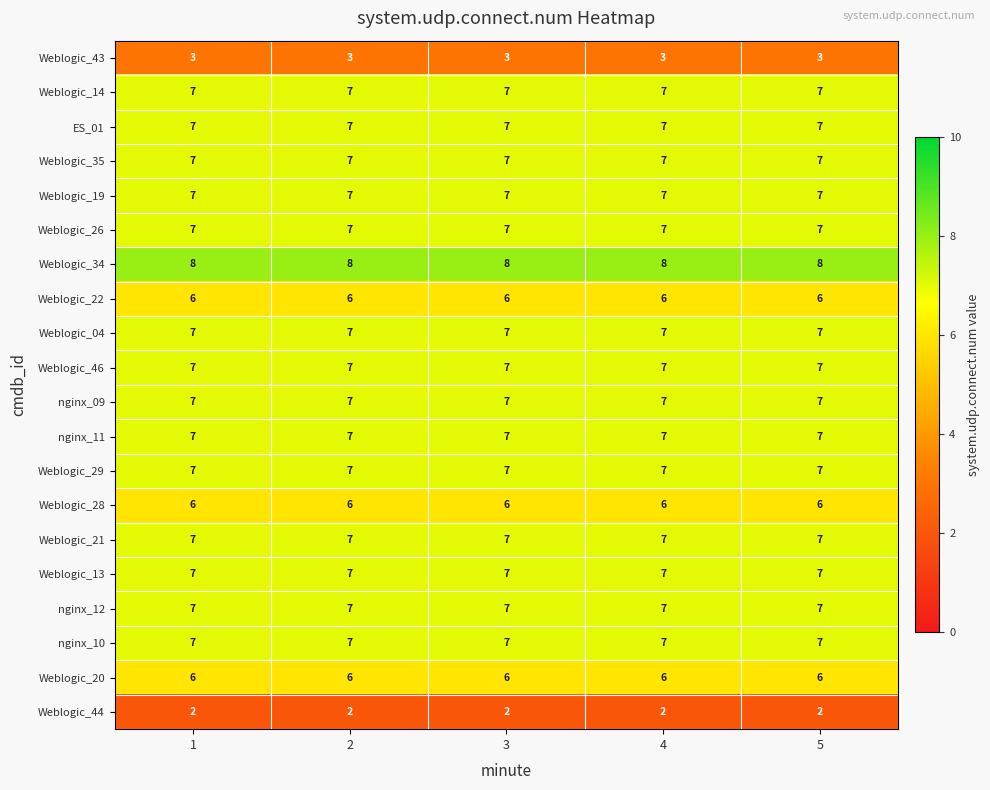

What is the average value of the nginx_12 series?

7